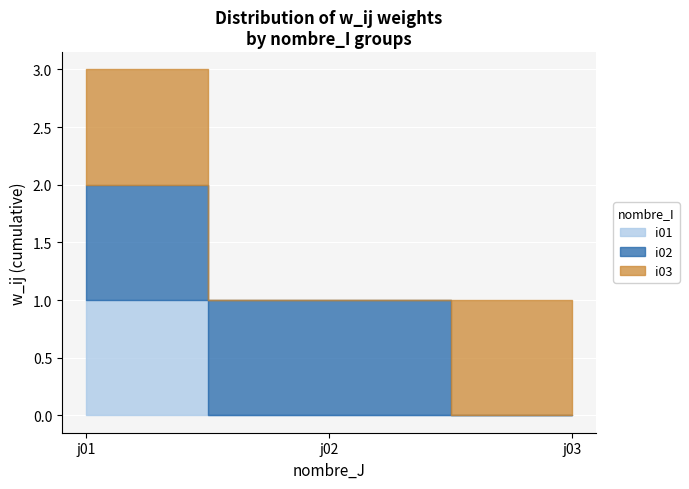

Where is i02 nearest to the value 0?

j03